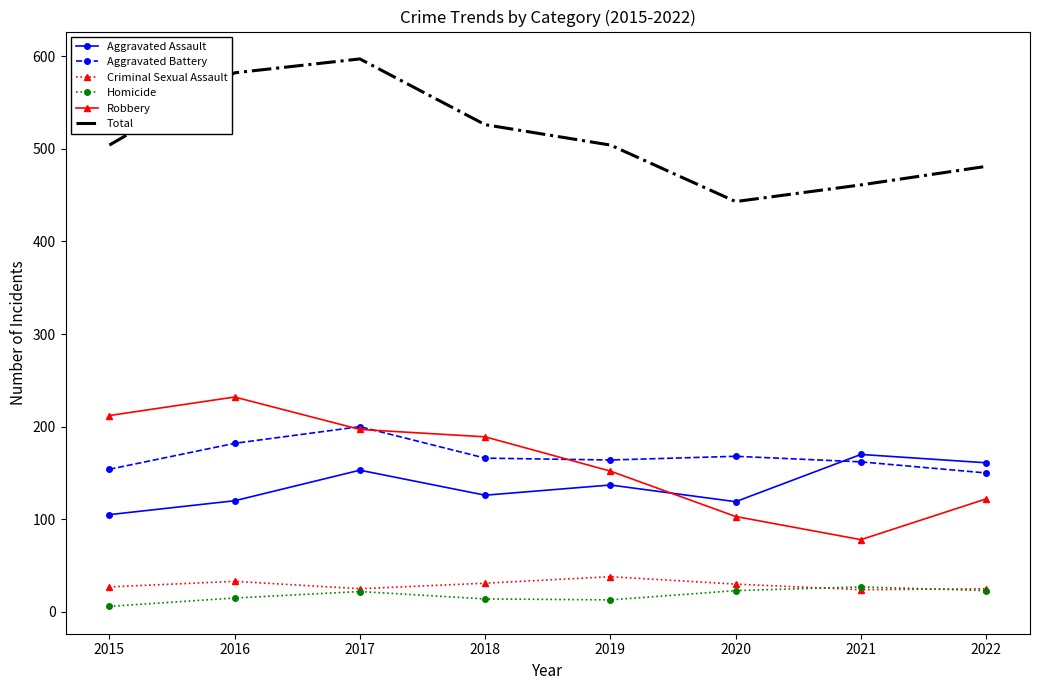

What is the highest value of the Homicide series?

27